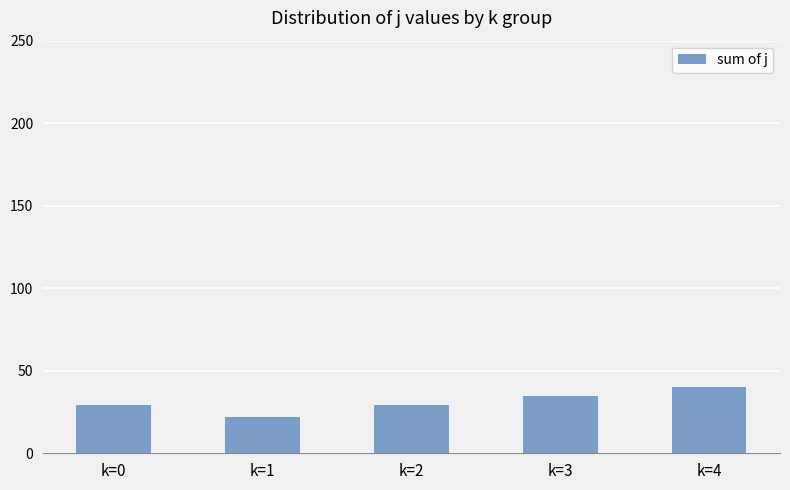

Reading left to right, list all the values displayed in this chart.

k=0=29	k=1=22	k=2=29	k=3=35	k=4=40